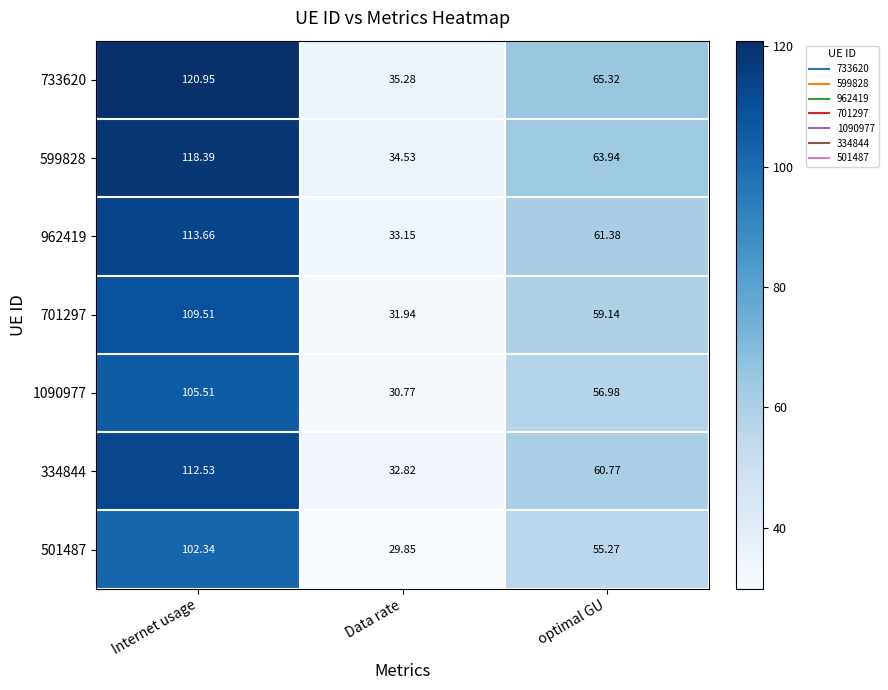

Is the value of 599828 at optimal GU greater than the value of 334844 at optimal GU?

Yes